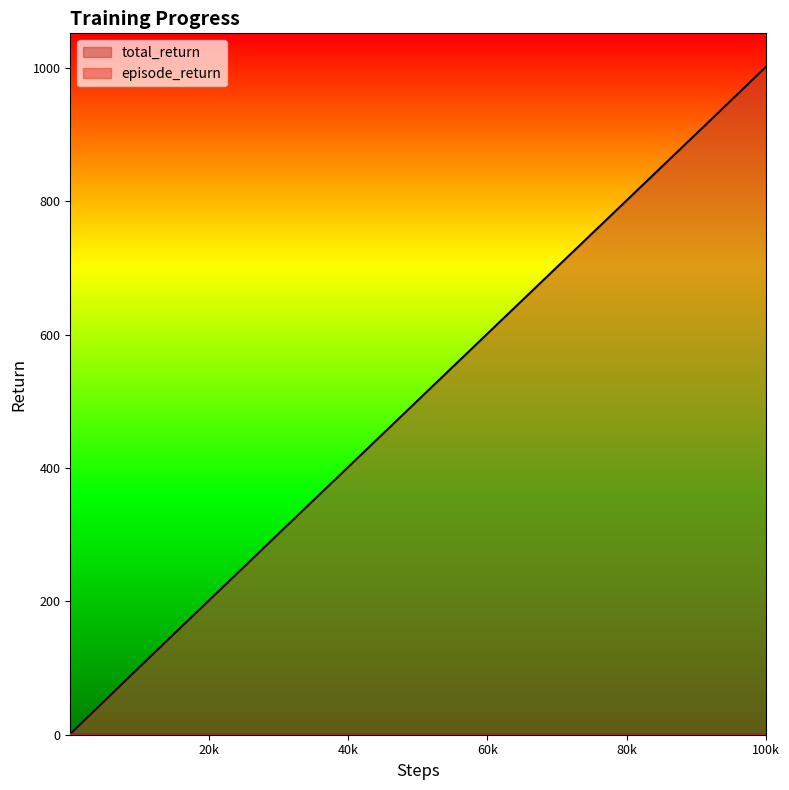

True or false: total_return and episode_return cross at least once.

False